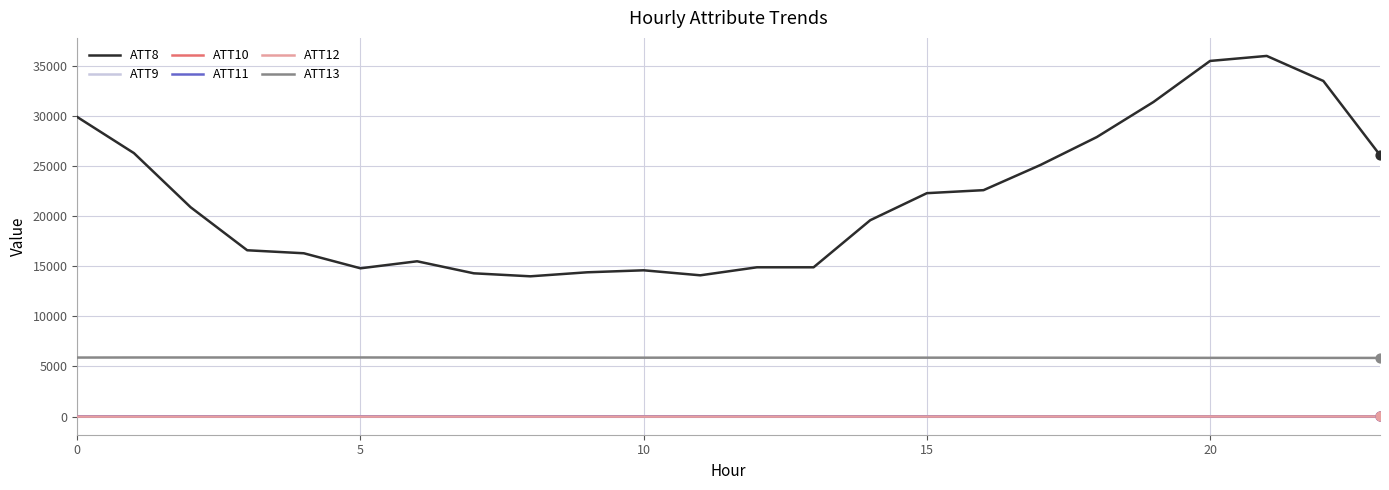

Which series has the widest spread of values?

ATT8